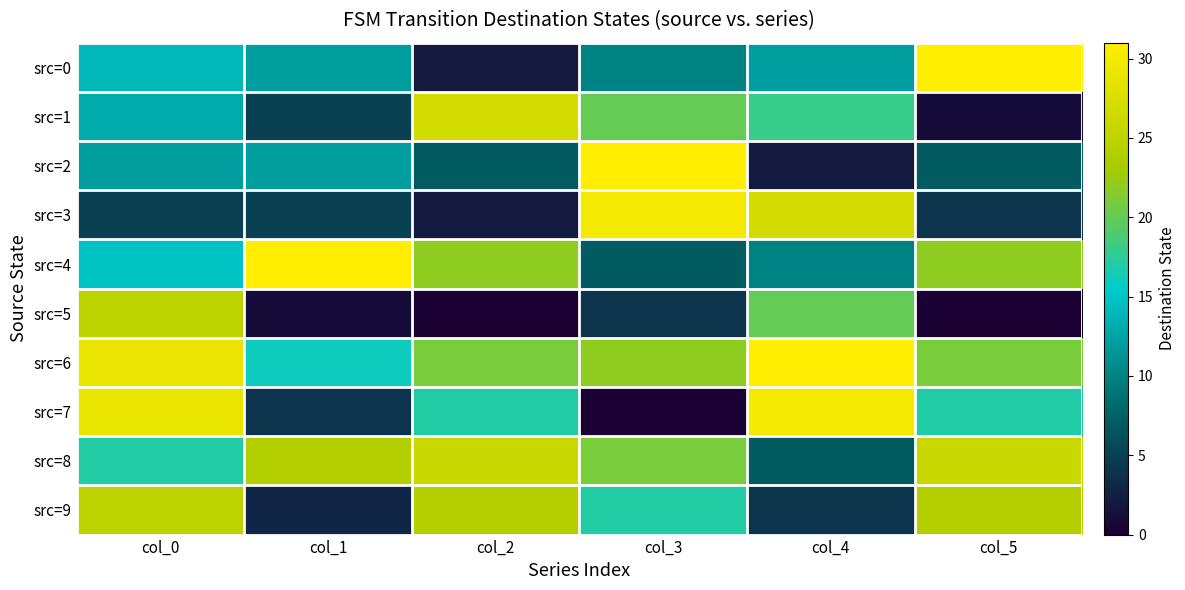

What is the total value across all series at col_0?

184